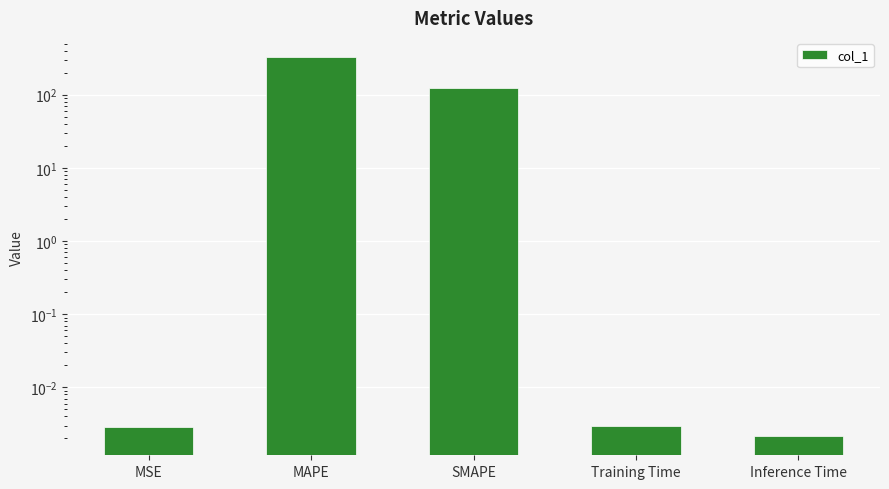

Between SMAPE and Training Time, which is larger?

SMAPE